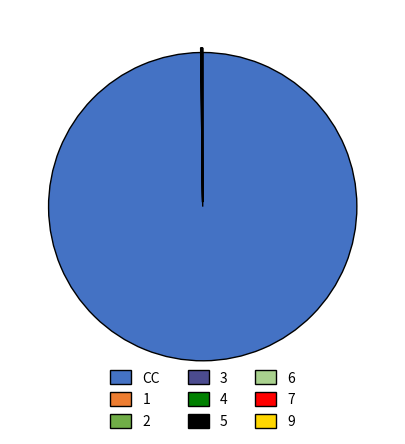

Which slice is the largest?

CC